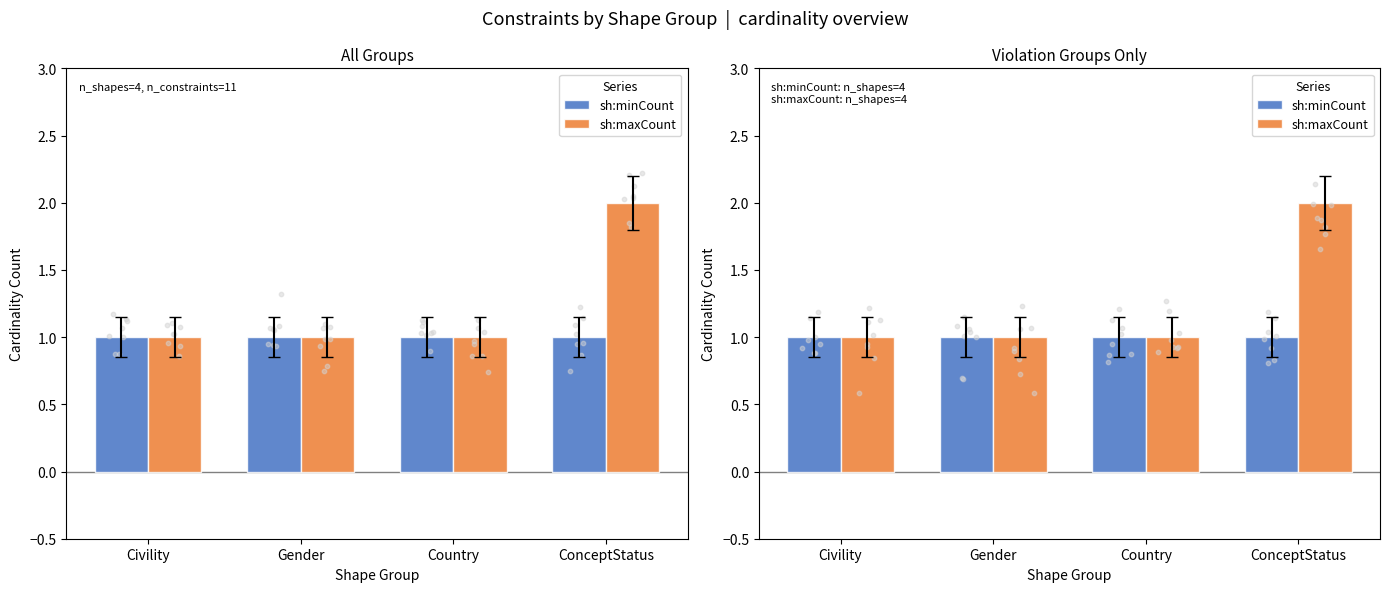

Which series contains the lowest Y value?

sh:minCount